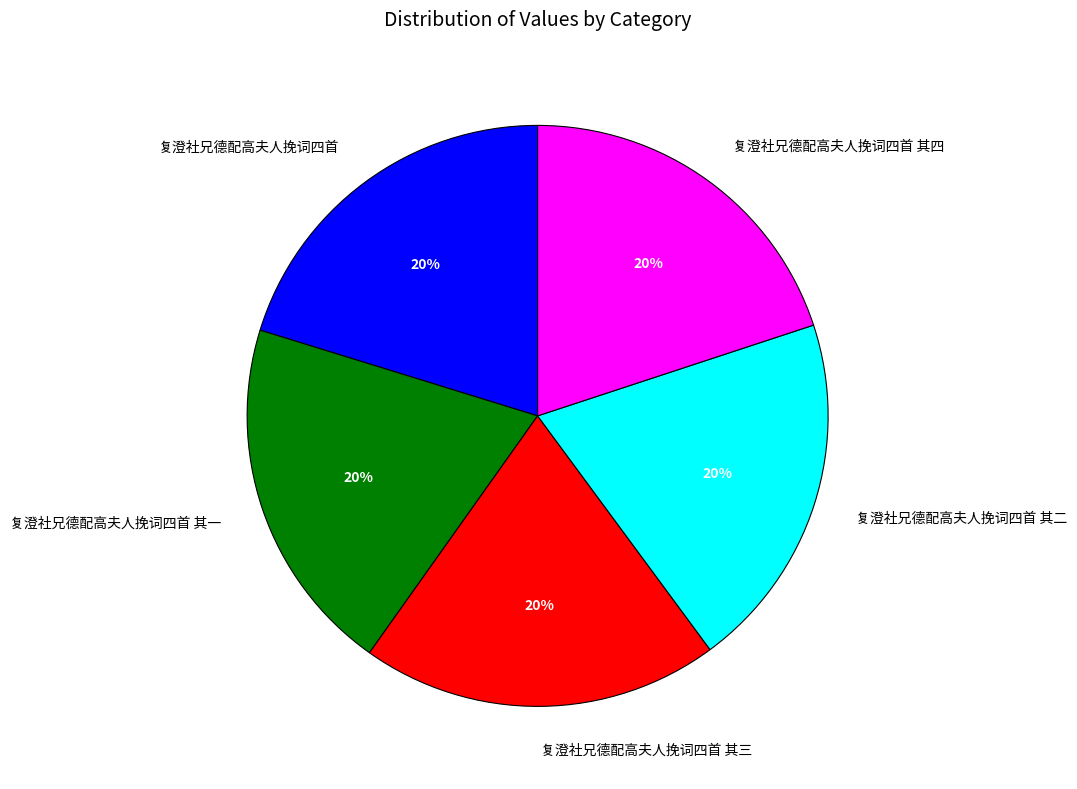

To the nearest percent, what is the combined percentage of 复澄社兄德配高夫人挽词四首 其三 and 复澄社兄德配高夫人挽词四首?

40%